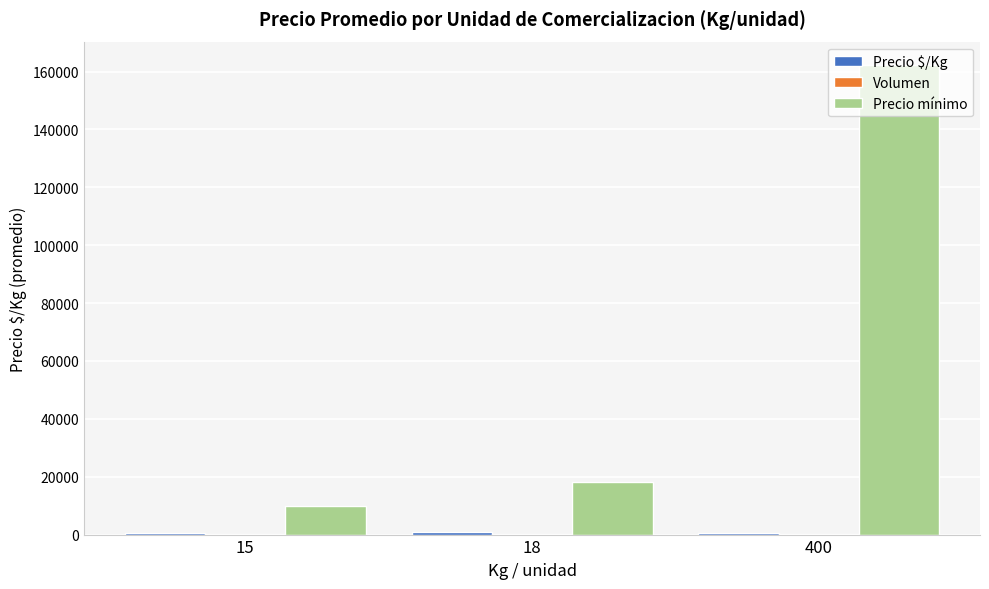

What is the maximum value for Precio mínimo?

162222